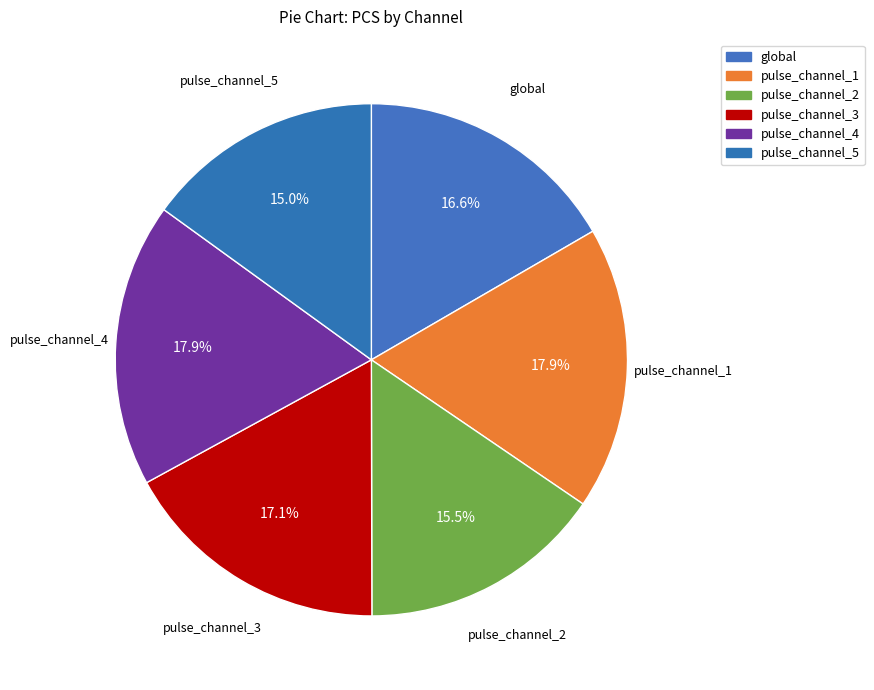

What percentage do pulse_channel_1 and global together represent?

34.5%